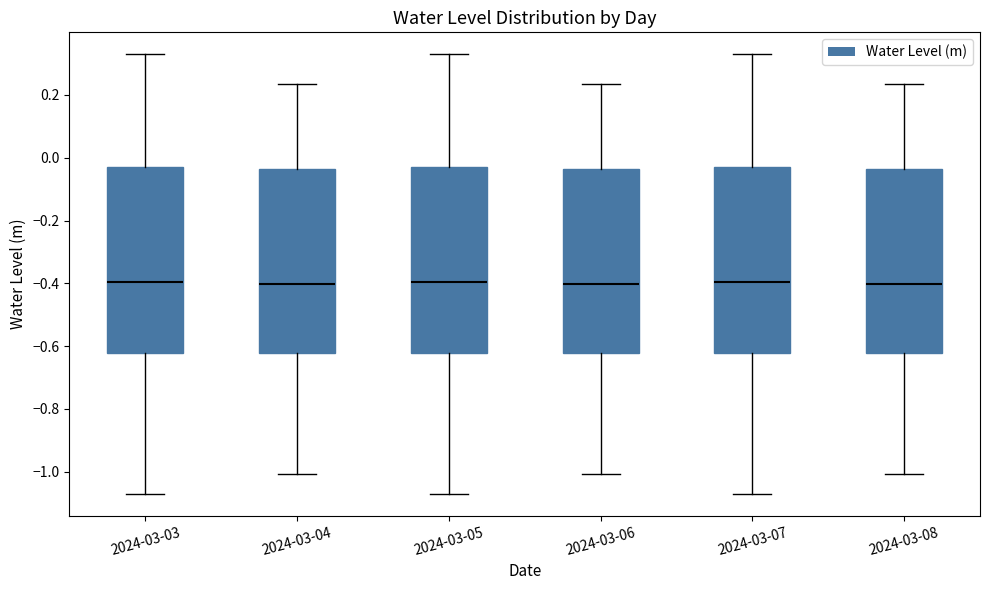

Where does the upper whisker of the box for 2024-03-05 end on the y-axis? The values are not printed on the chart, so give them approximately, as read against the axis.

0.32